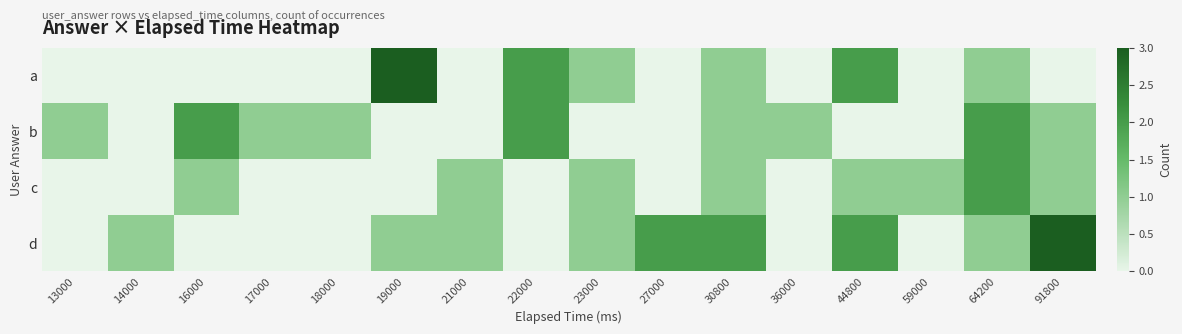

Between 91800 and 27000, which is larger?

91800